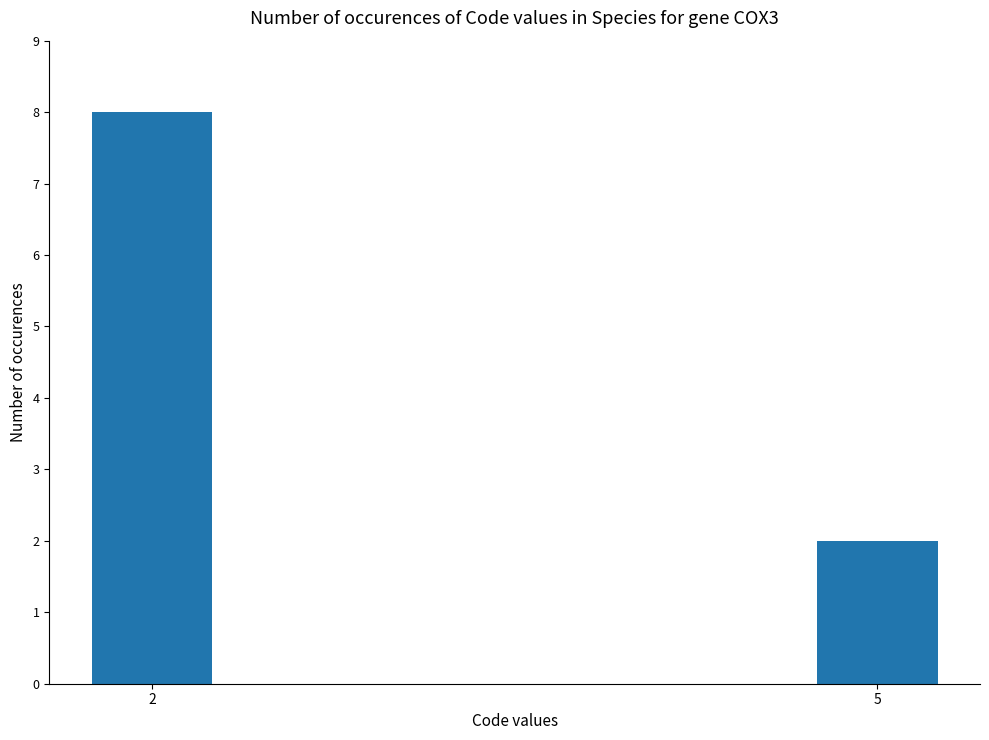

Reading left to right, list all the values displayed in this chart.

2=8	5=2